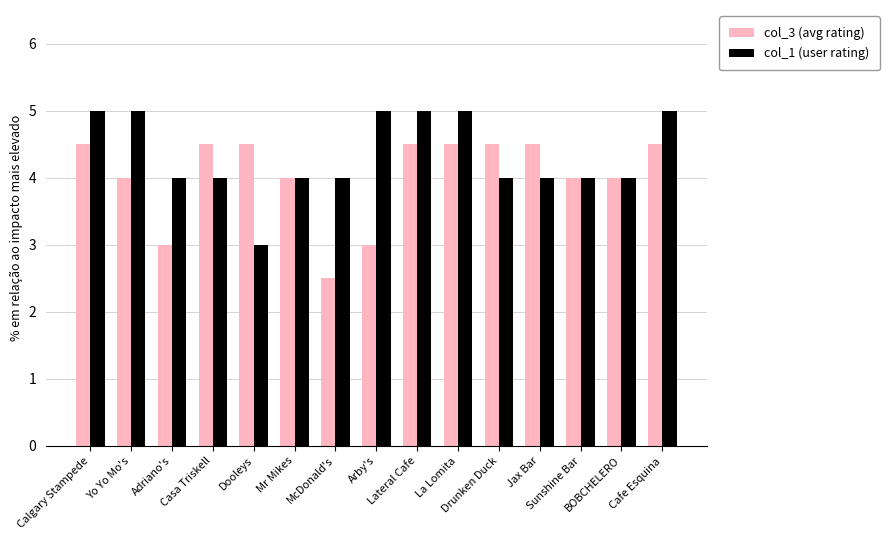

Are the bars horizontal?

No